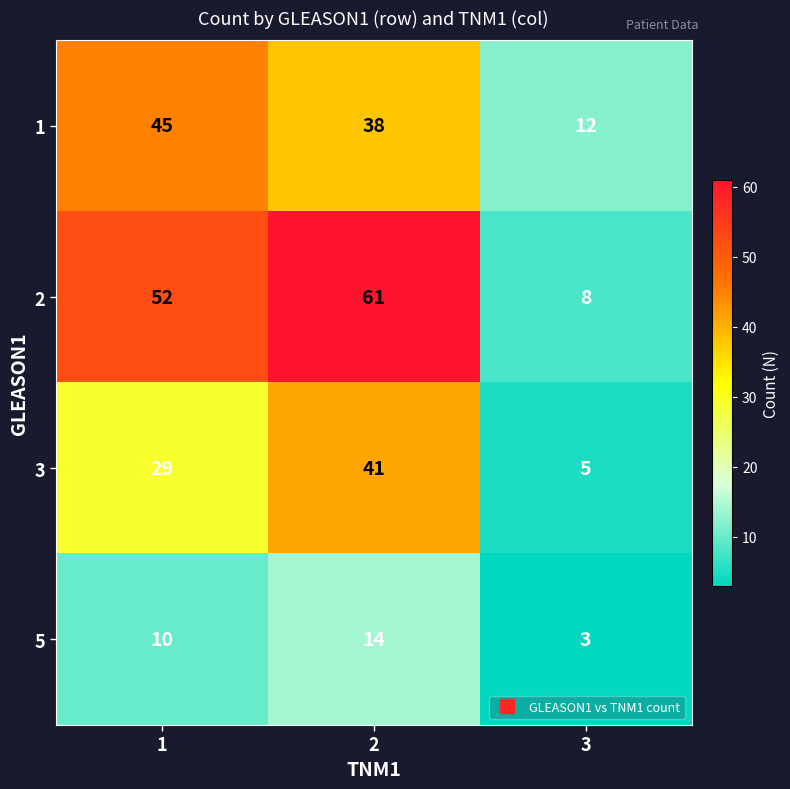

How many 5 values are between 3 and 14?

3